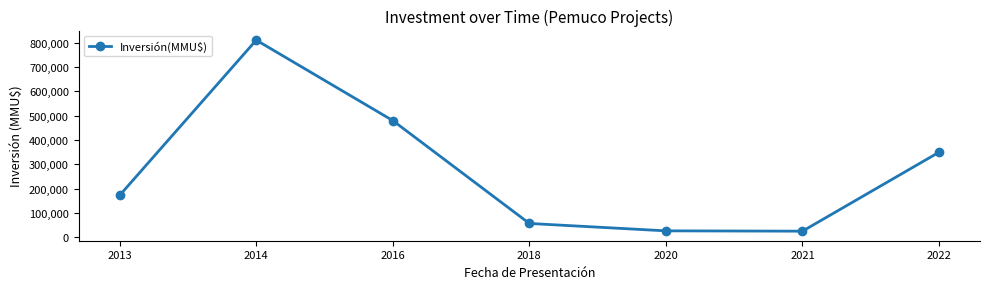

What is the difference between the maximum and second lowest values?

783960